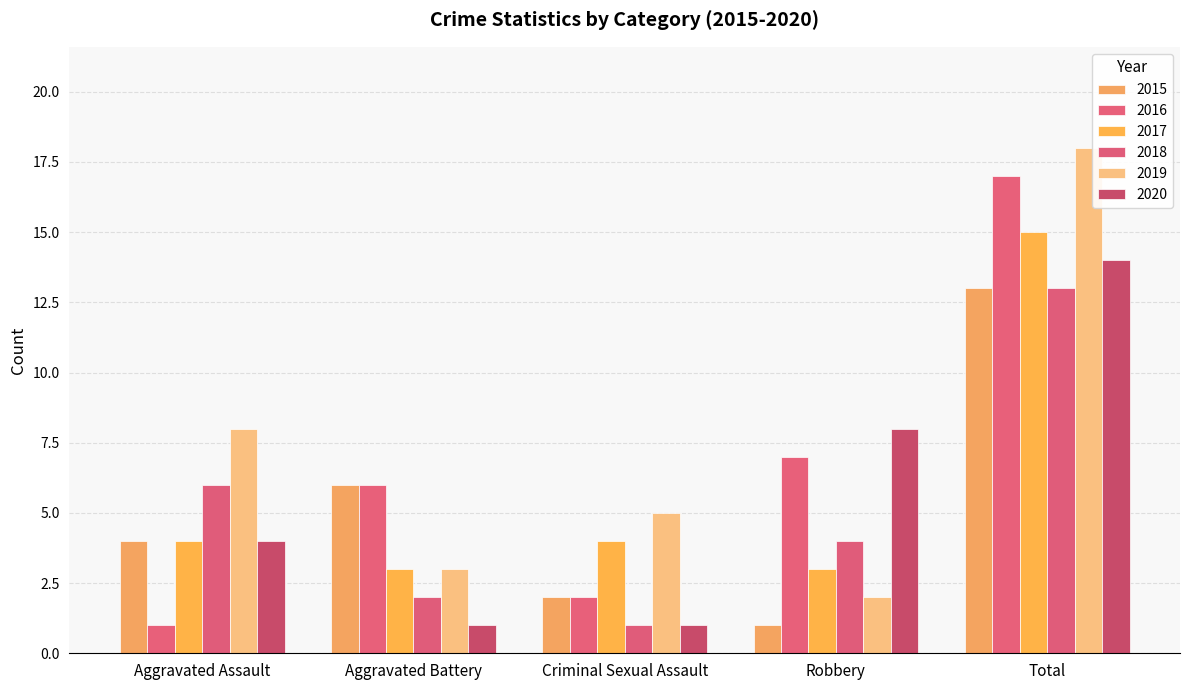

How many categories are shown in the chart?

5